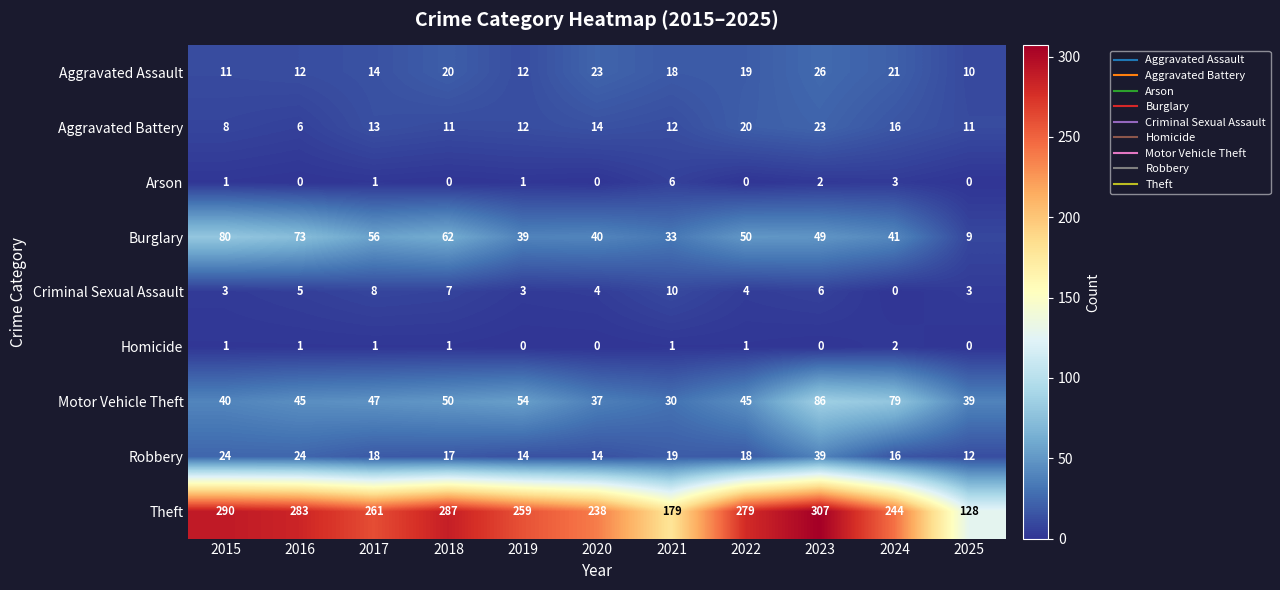

What is the difference between the maximum and minimum values in the Burglary series?

71